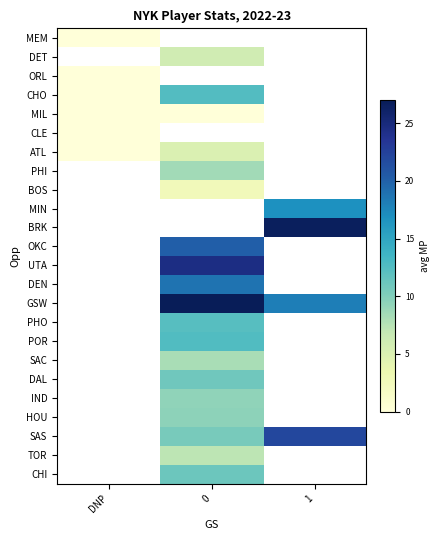

Count the number of categories in the chart.

3